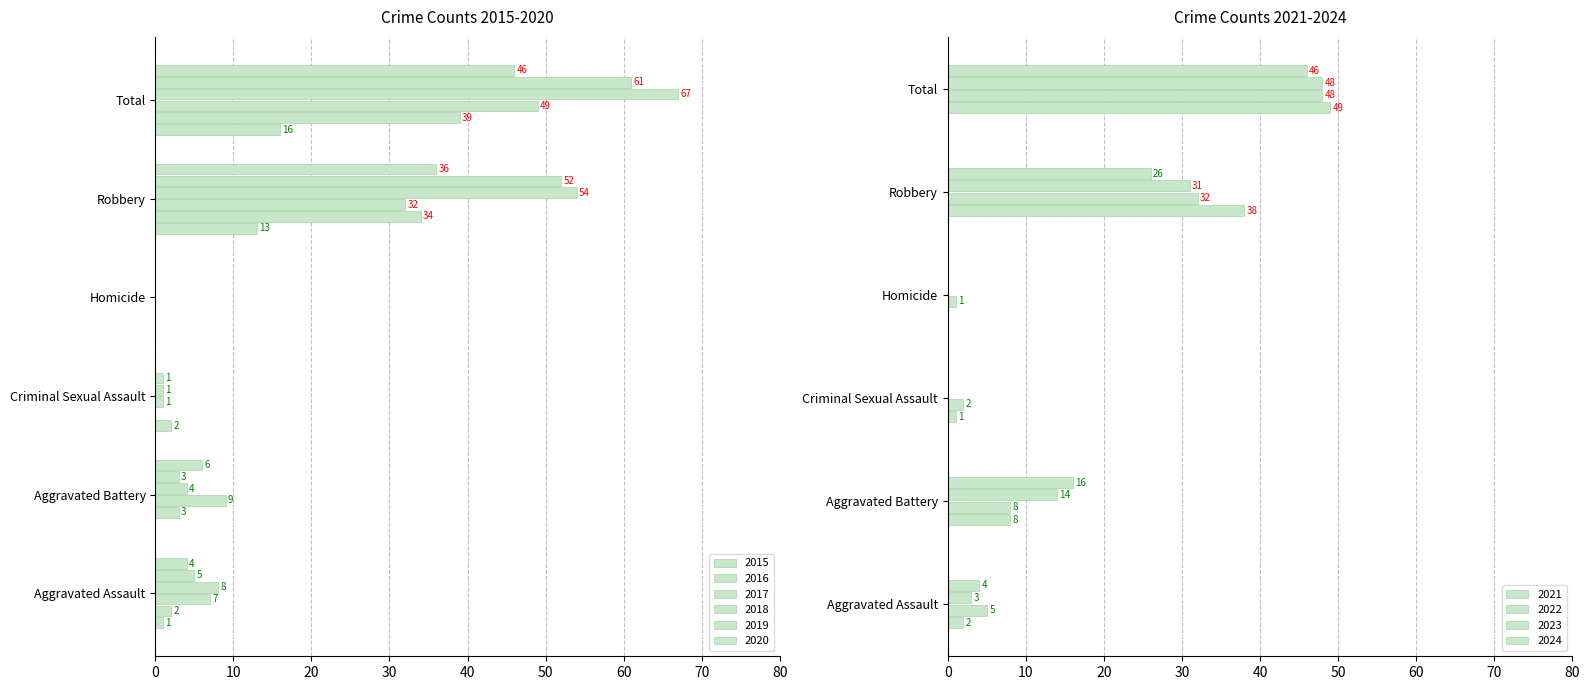

How many positive values does the 2017 series have?

5